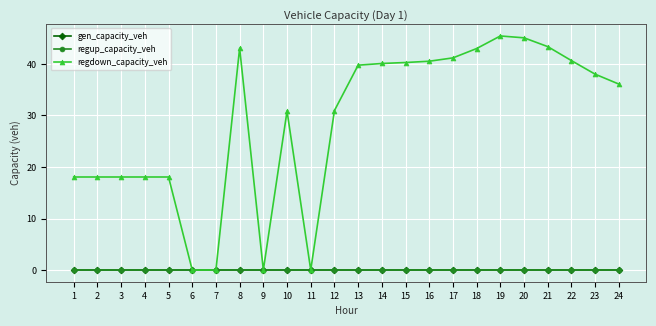

Which series has the largest range (max minus min)?

regdown_capacity_veh